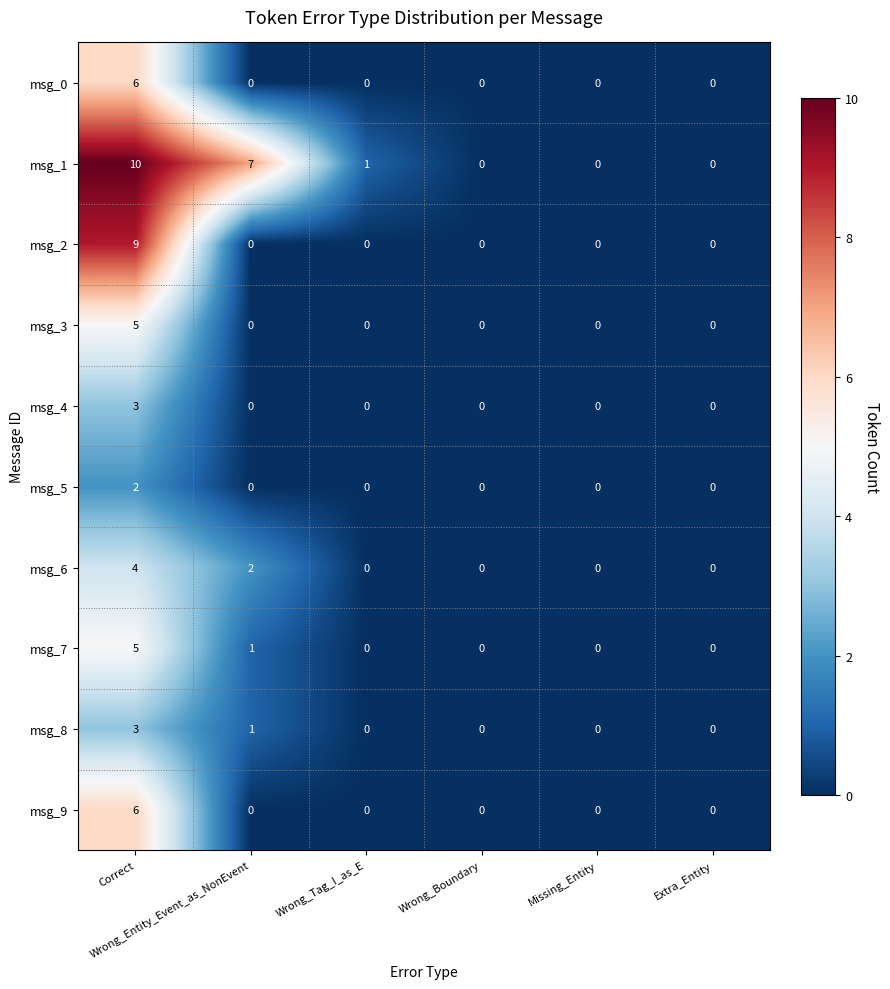

What is the difference between the maximum and minimum values in the msg_3 series?

5